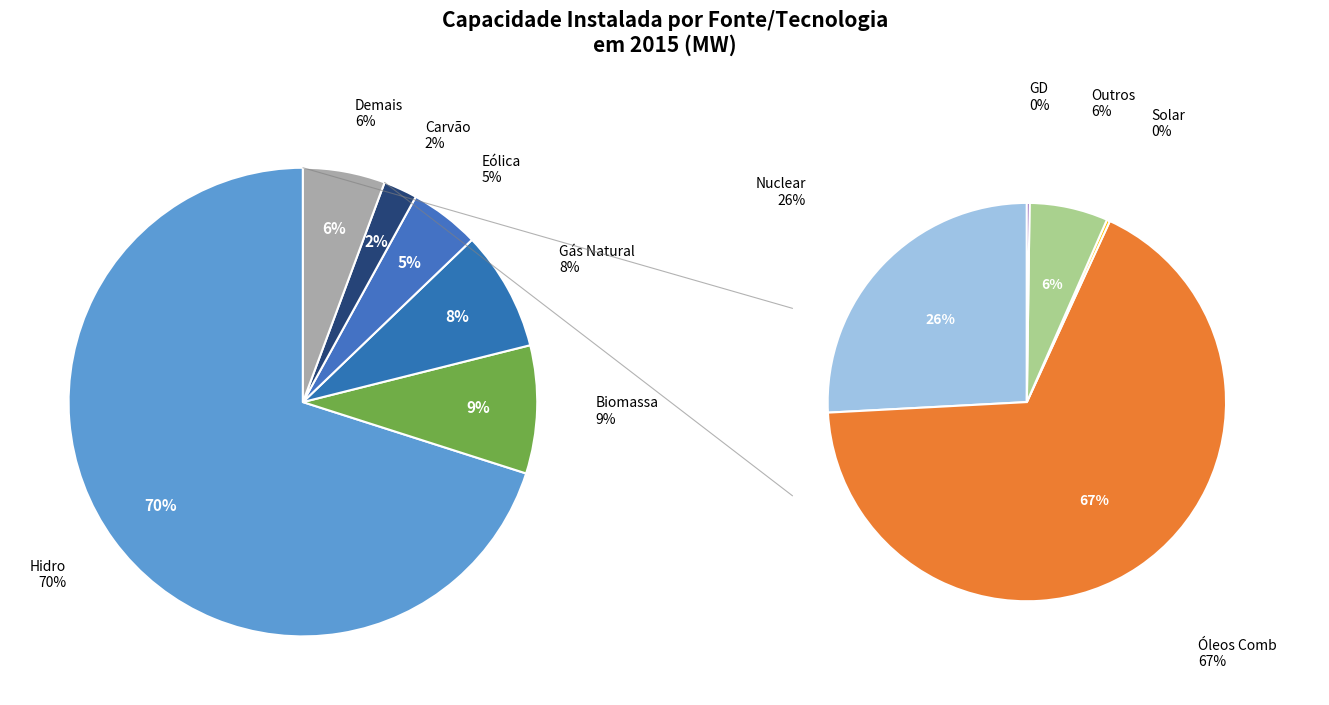

How many slices are in this pie chart?

11